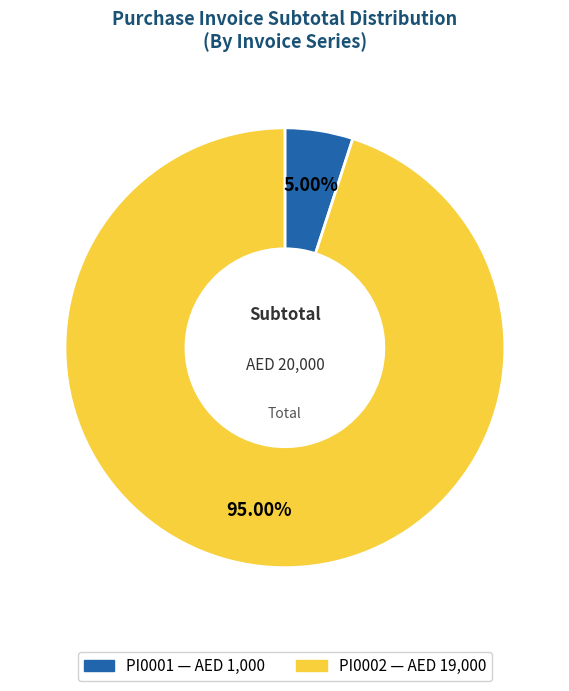

What percentage is NOT represented by PI0002?

5.0%